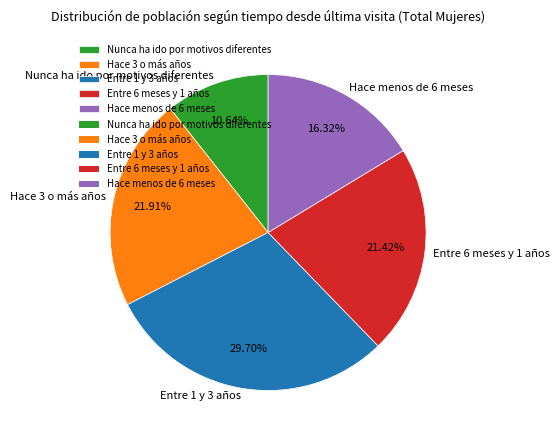

To the nearest percent, what portion does Entre 1 y 3 años represent?

30%